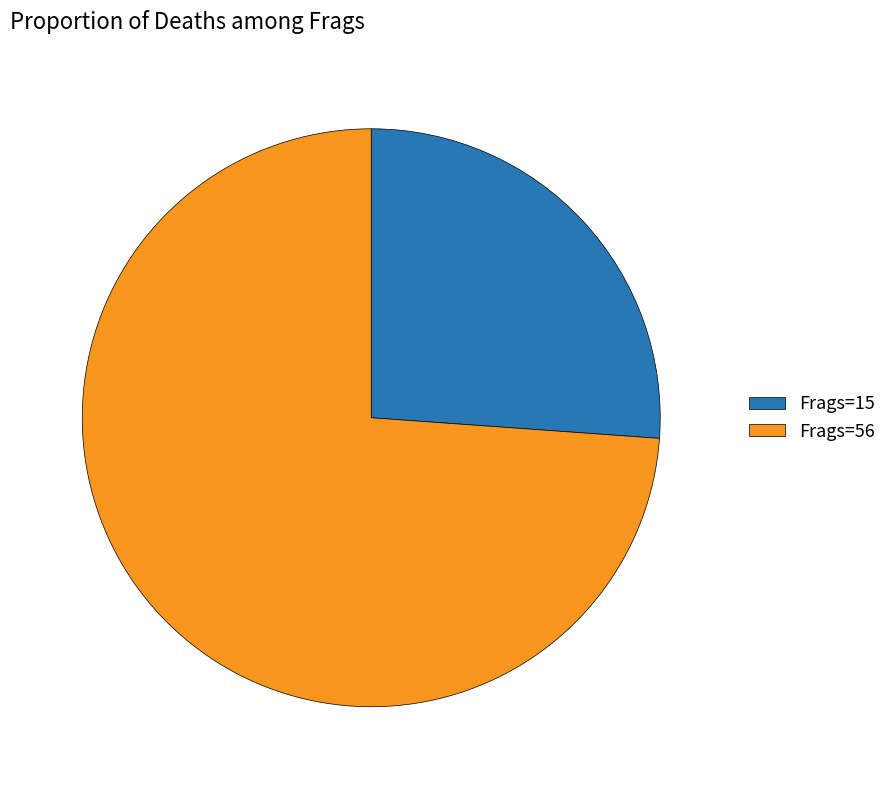

Does Frags=15 represent more than half of the total?

No